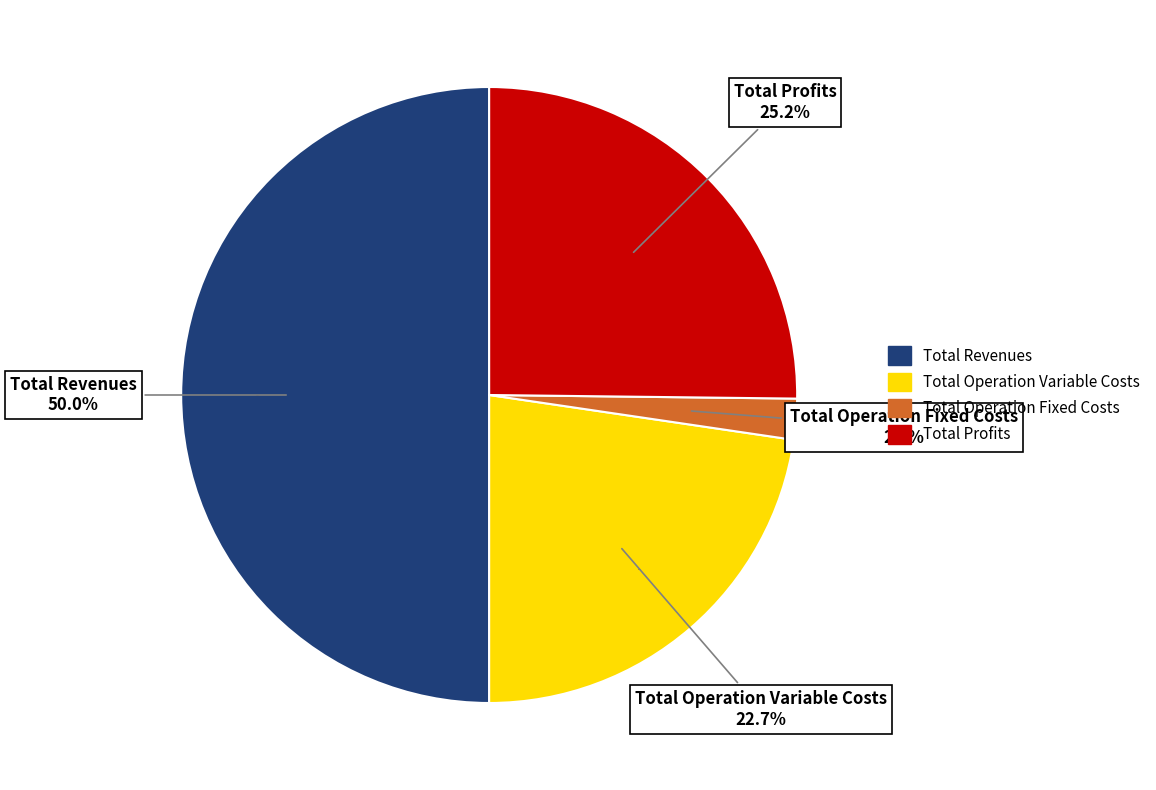

The Total Capital Costs slice represents 13% of the pie. True or false?

False